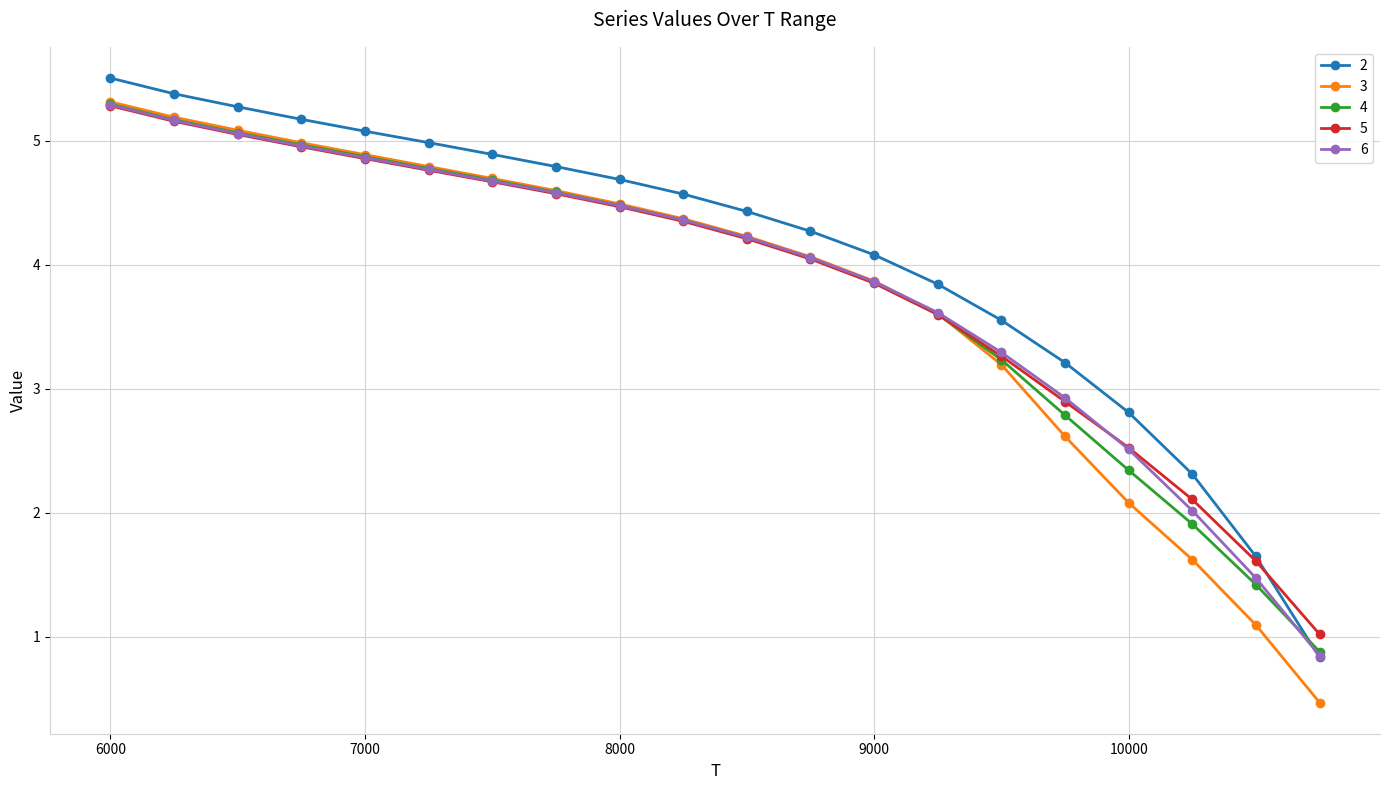

What is the maximum value for 5?

5.3